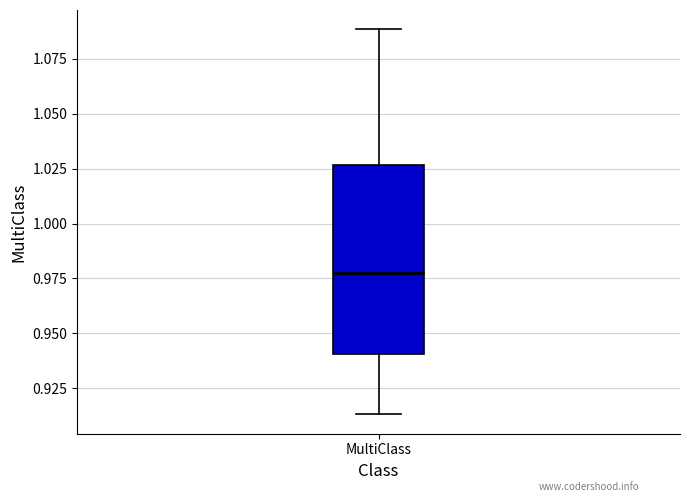

Read this box plot against the y-axis: the position of the median line, the range covered by the box, and the ends of both whiskers. The values are not printed on the chart, so give them approximately, as read against the axis.

median 0.980, box 0.940 to 1.025, whiskers 0.915 to 1.090